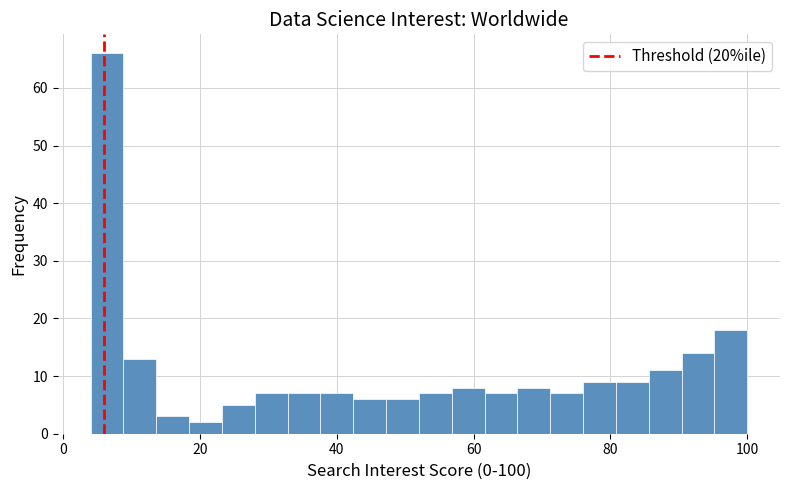

Read against the x-axis, roughly where is the centre of the tallest bar?

6